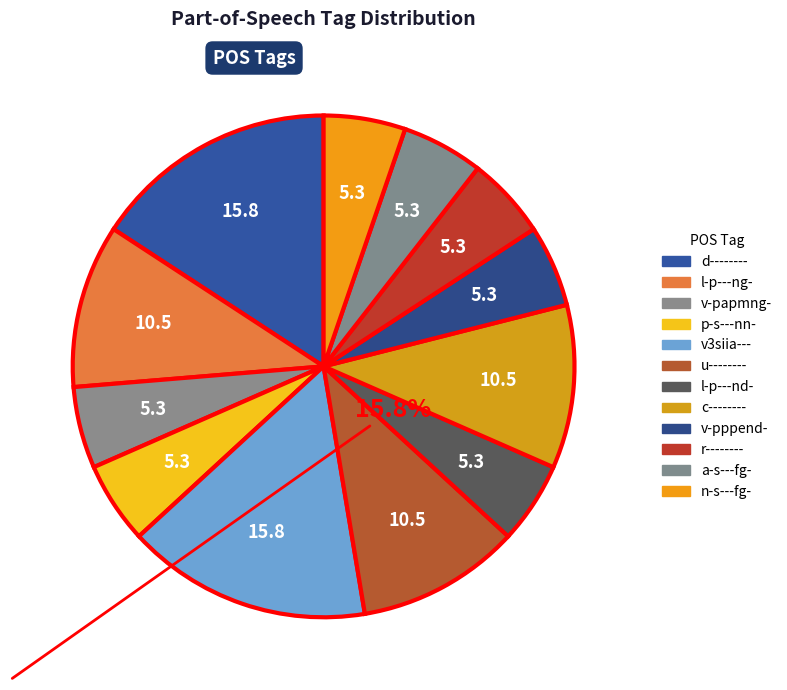

Count the number of slices in the pie.

12